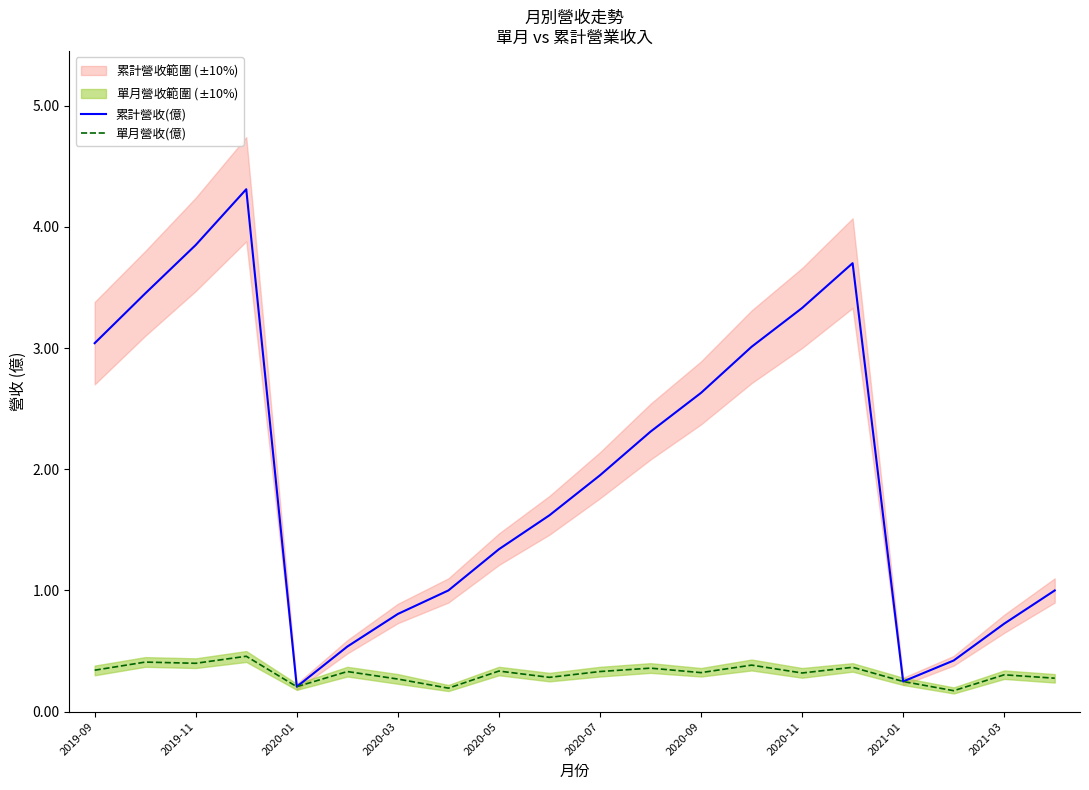

The value of 單月營收(億) at 2020-09 is 0.1. True or false?

False